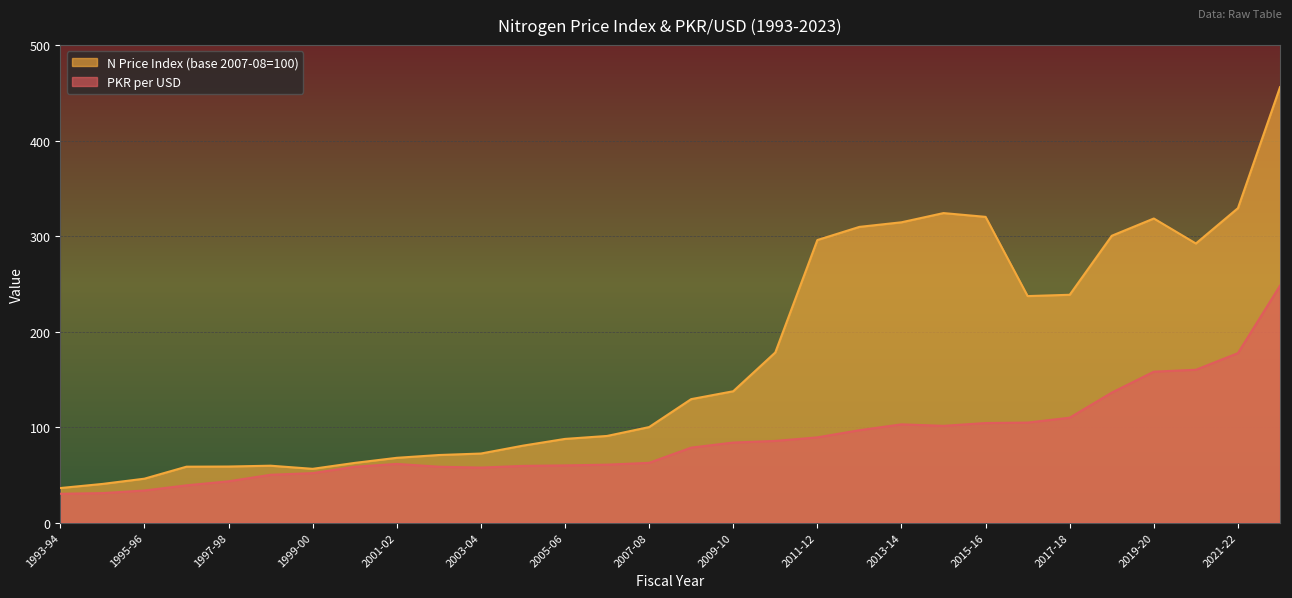

What are all the series names shown in the legend?

PKR per USD, N Price Index